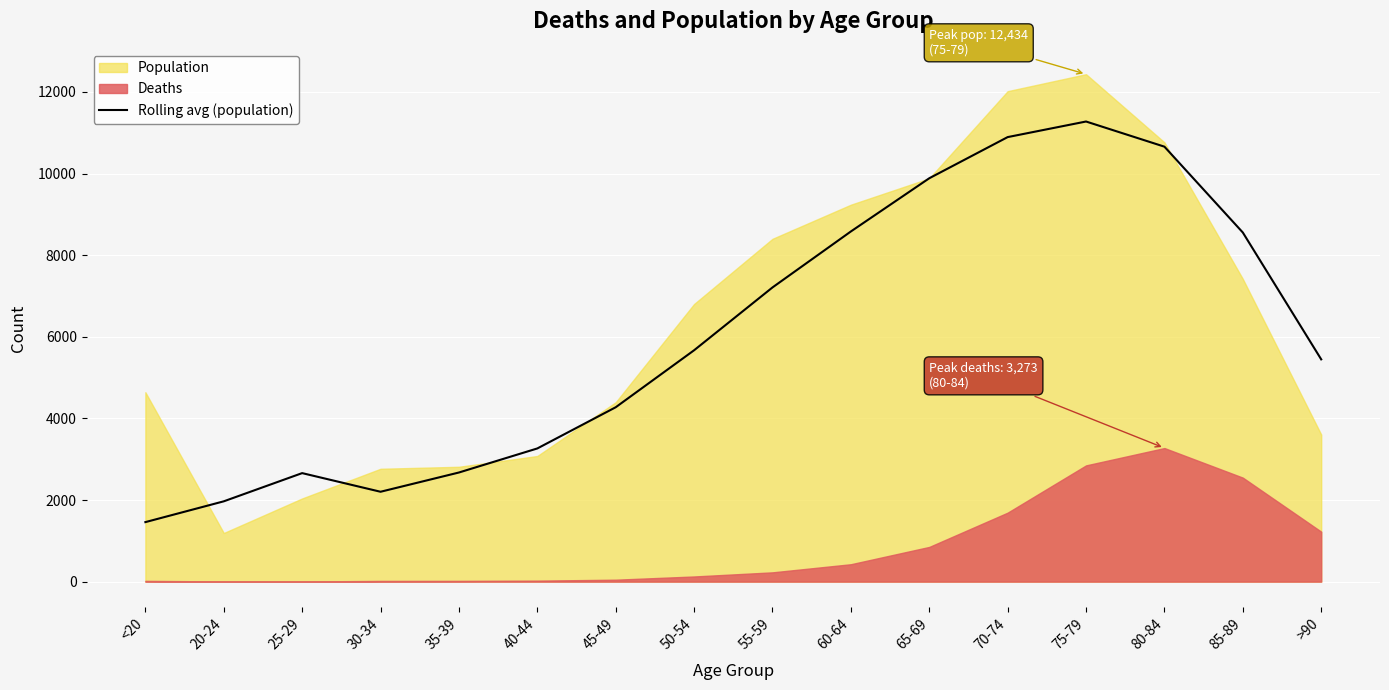

How many interior local peaks (higher than both neighbors) does the data have?

2